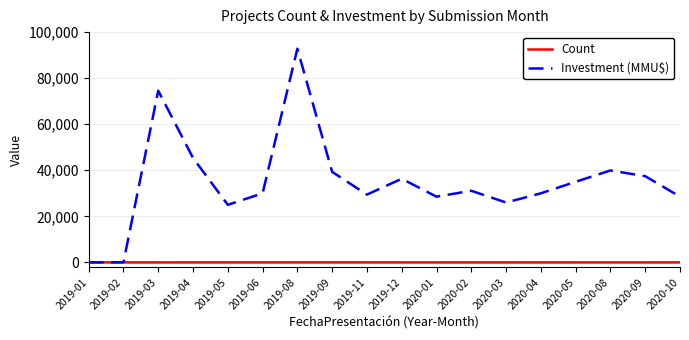

The value of Investment (MMU$) at 2019-05 is 25000. True or false?

True